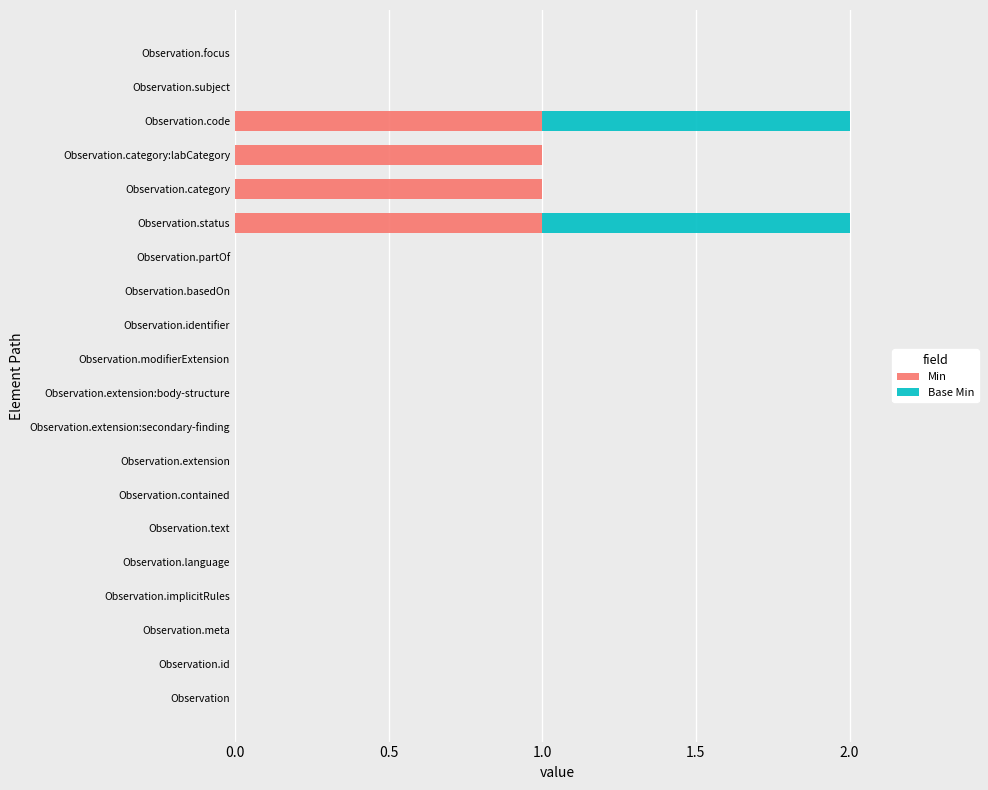

The value of Min at Observation.identifier is 0. True or false?

True